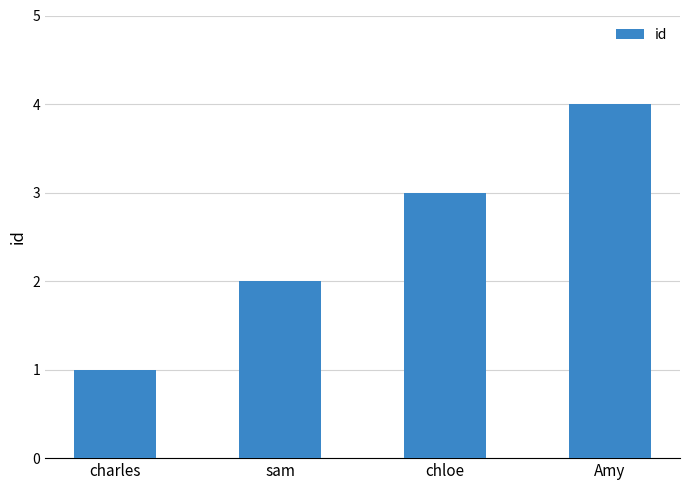

What is the change in value from sam to chloe?

+1